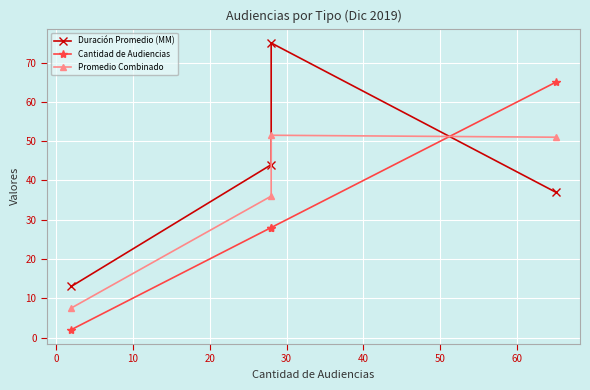

What is the difference between the maximum and minimum values in the Cantidad de Audiencias series?

63.0